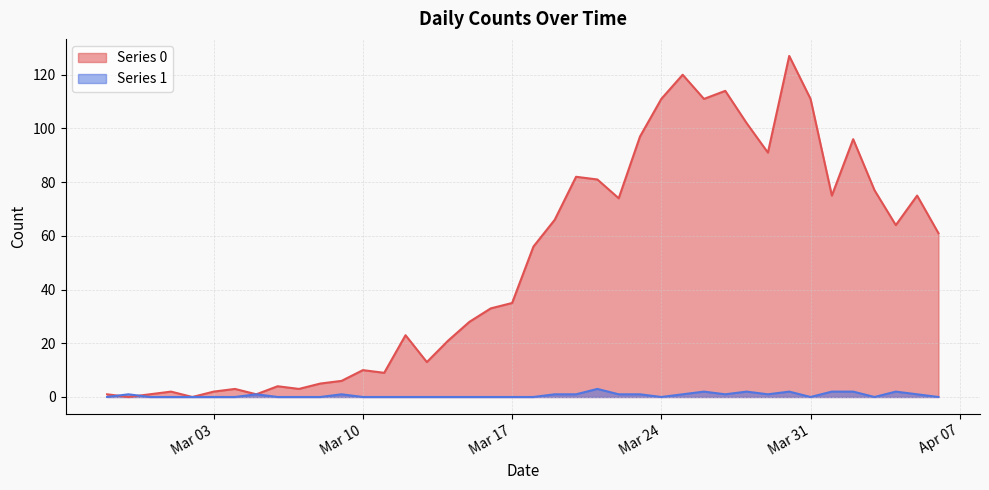

List the series in order of their peak value, highest first.

Series 0, Series 1